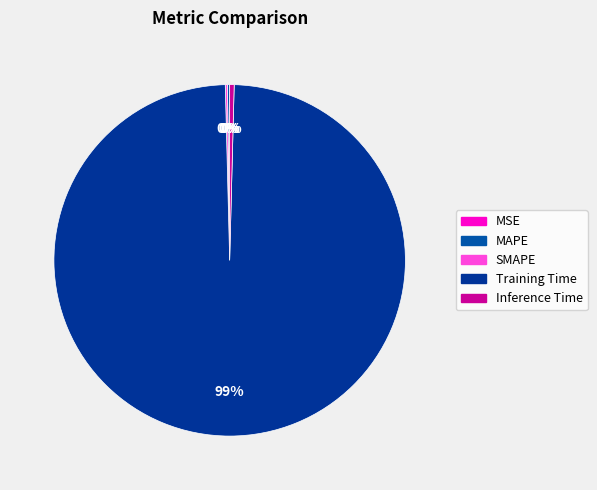

Rank the categories by value from lowest to highest.

MSE, SMAPE, MAPE, Inference Time, Training Time